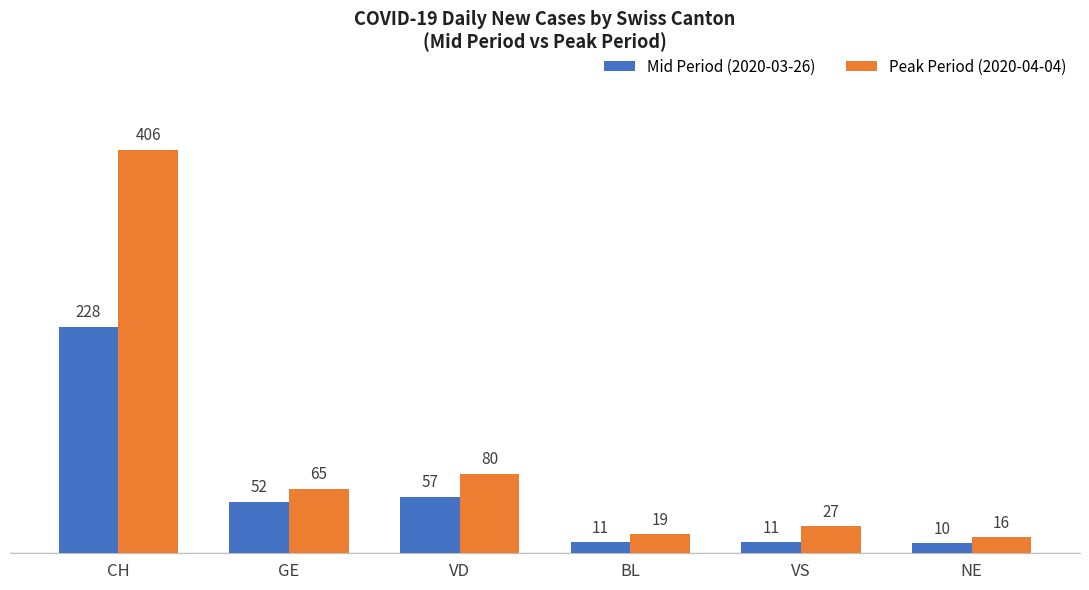

Reading right to left, list all the values displayed in this chart.

Mid Period (2020-03-26): NE=10	VS=11	BL=11	VD=57	GE=52	CH=228
Peak Period (2020-04-04): NE=16	VS=27	BL=19	VD=80	GE=65	CH=406